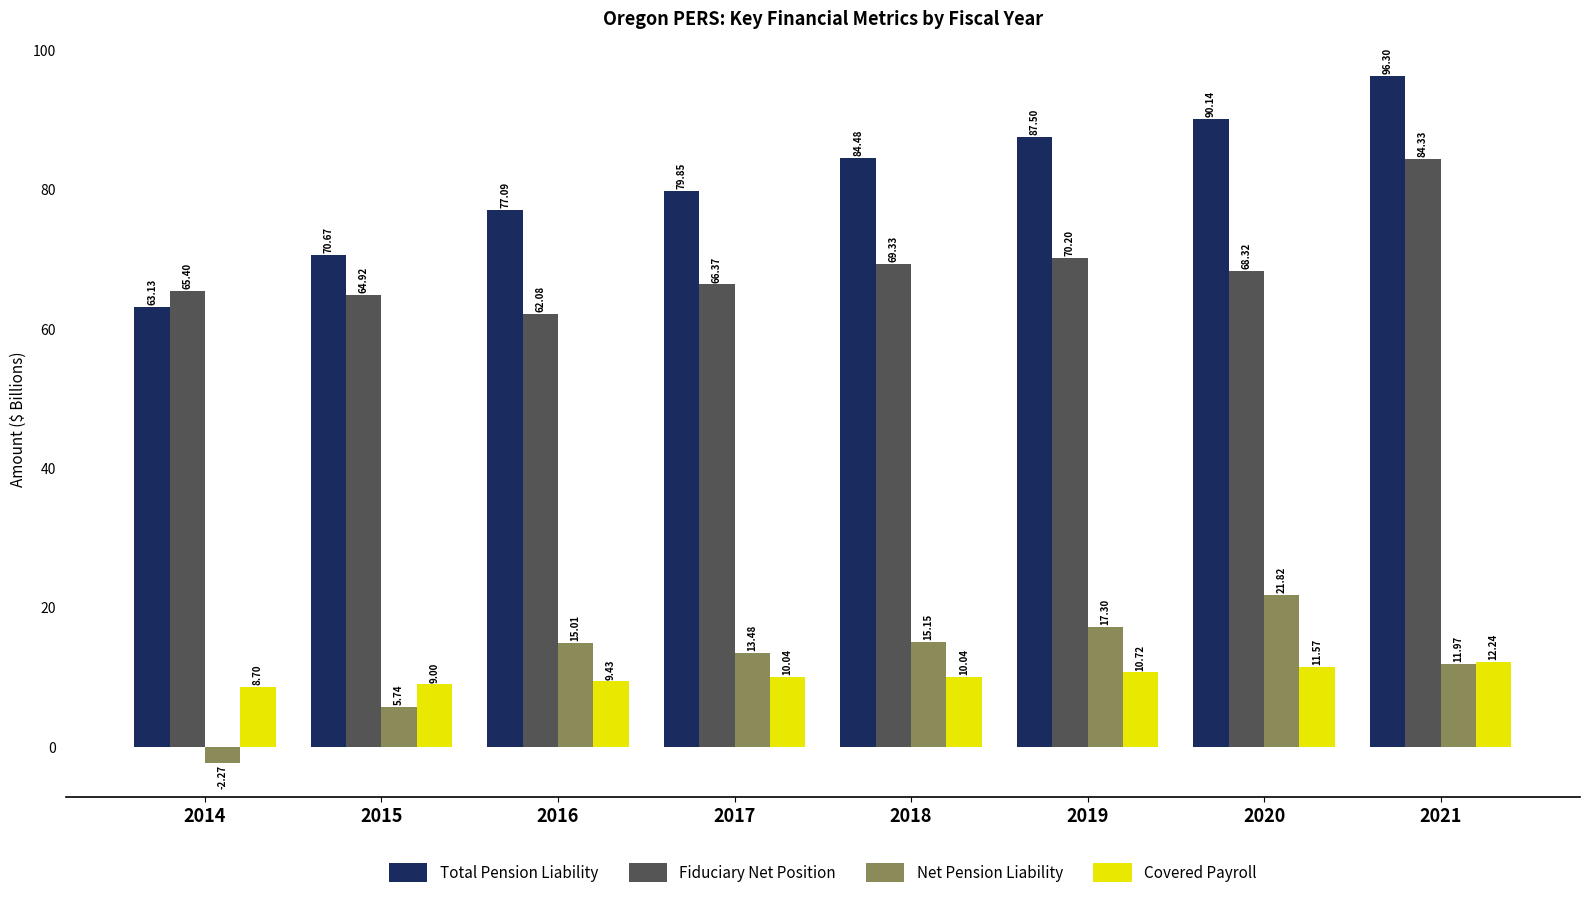

What is the total value across all series at 2021?

204.8